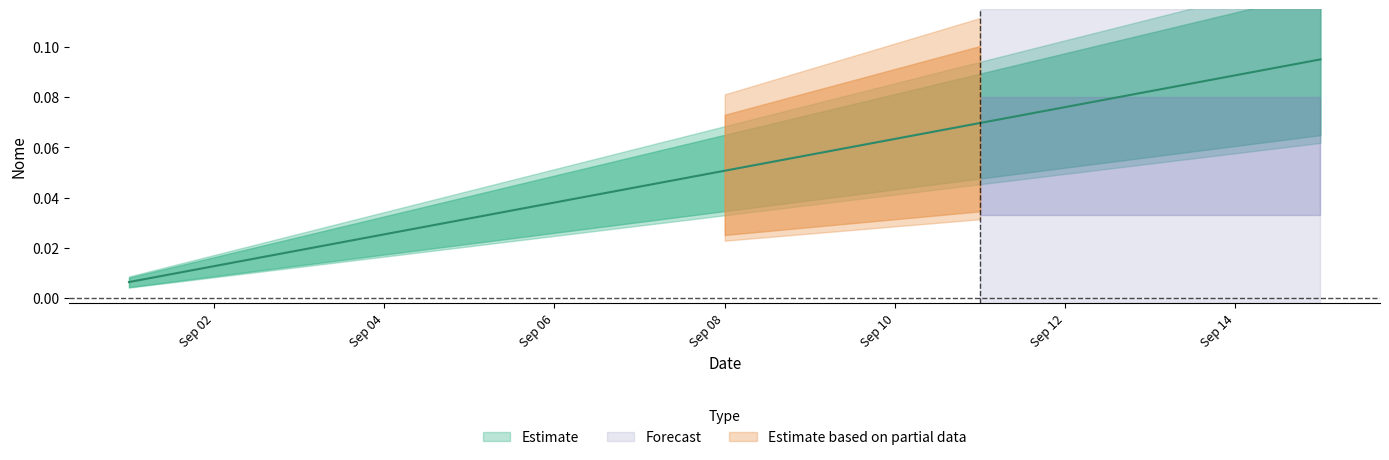

True or false: there are more than 2 points higher than both neighbors.

False